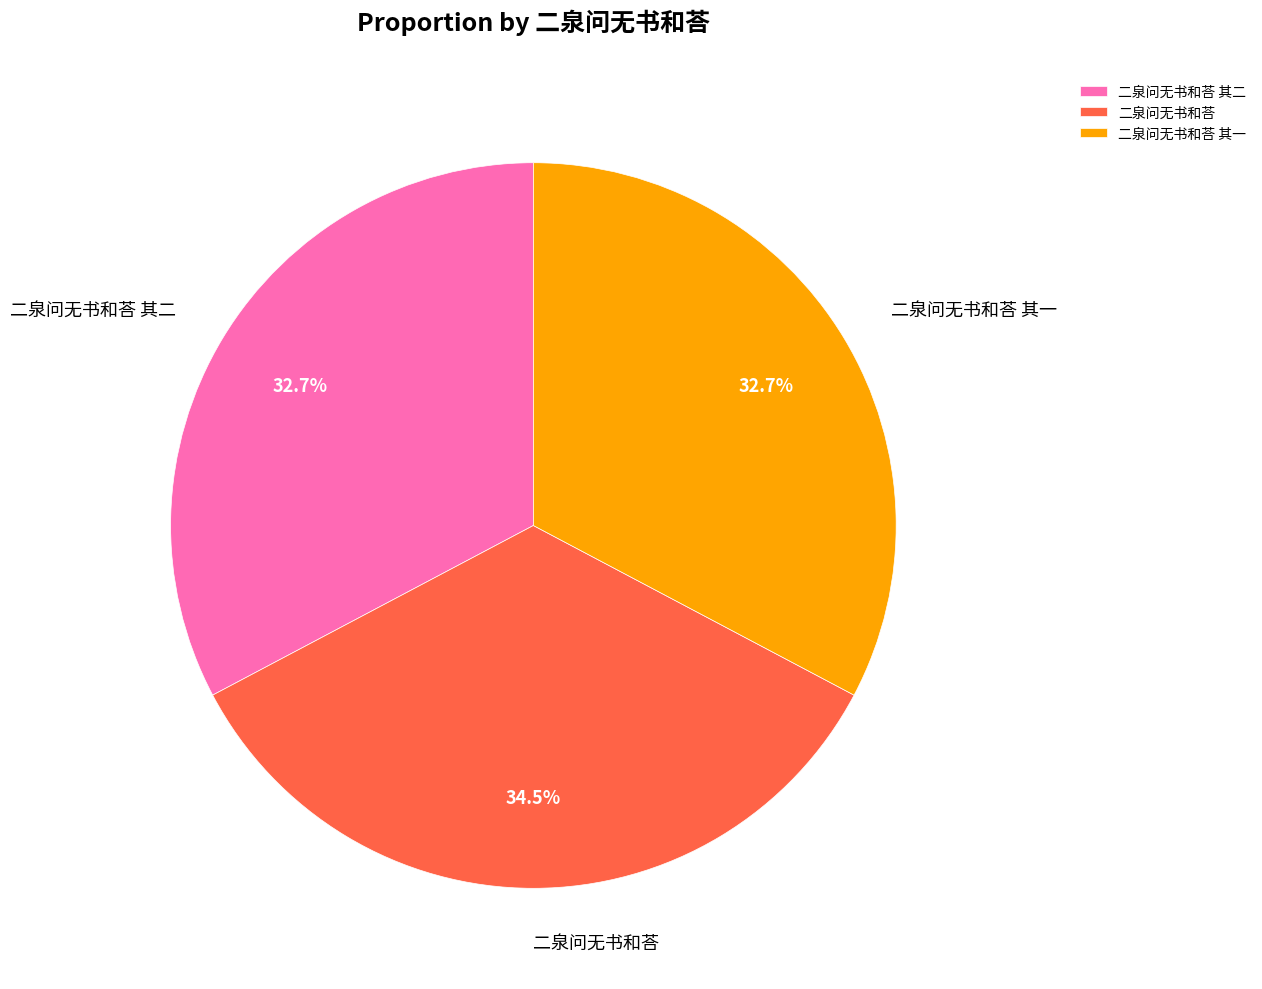

To the nearest percent, what is the combined percentage of 二泉问无书和荅 其二 and 二泉问无书和荅 其一?

65%